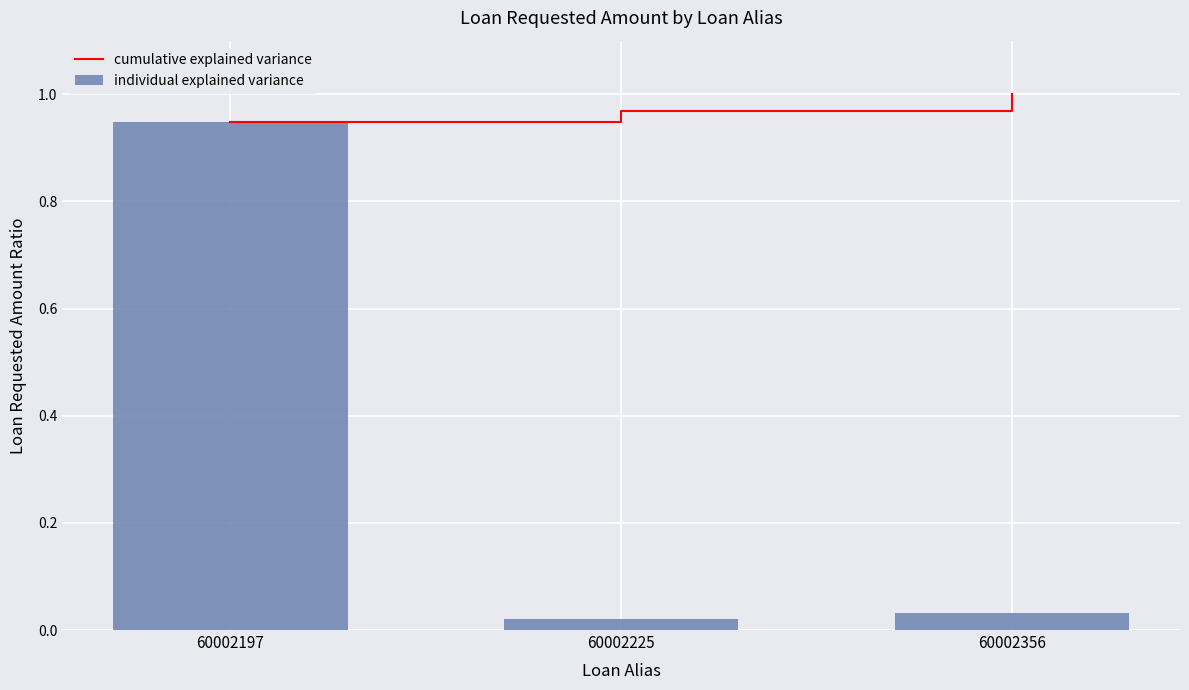

At which category does the chart reach its minimum across all series?

60002225